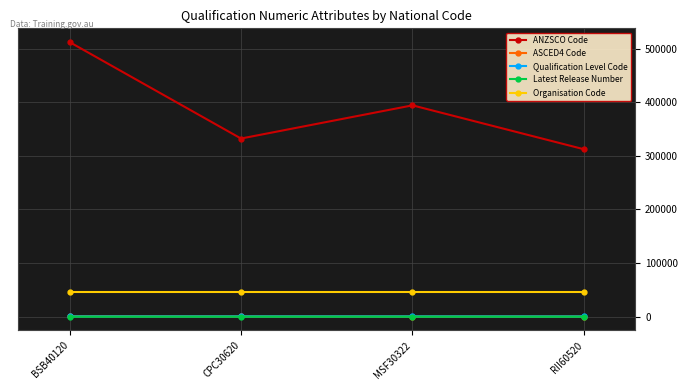

What is the label of the 3rd point from the right?

CPC30620